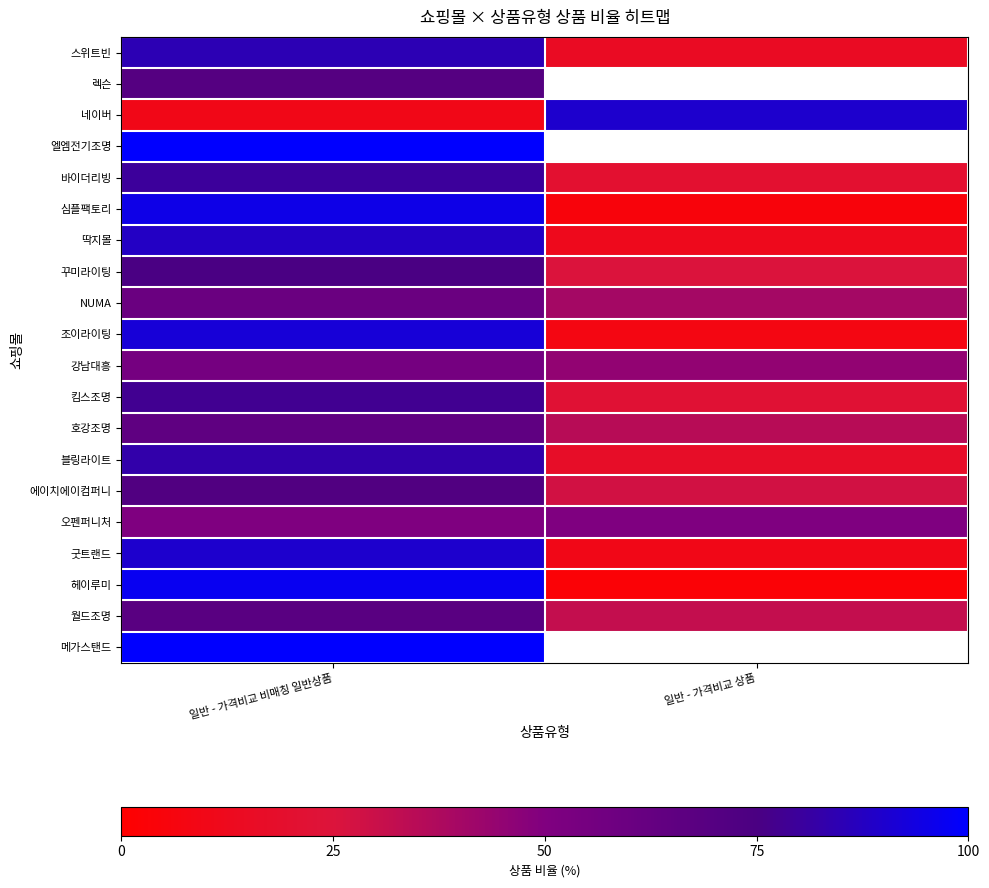

Which series has the widest spread of values?

헤이루미